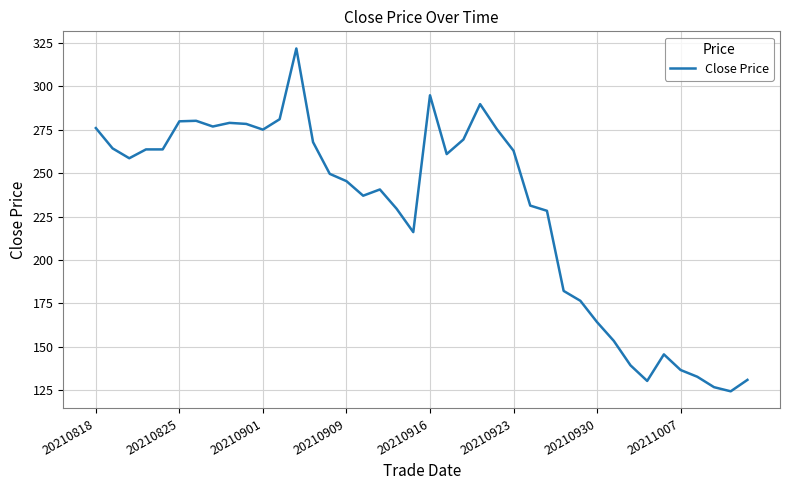

What is the difference between the maximum and minimum values?

197.7